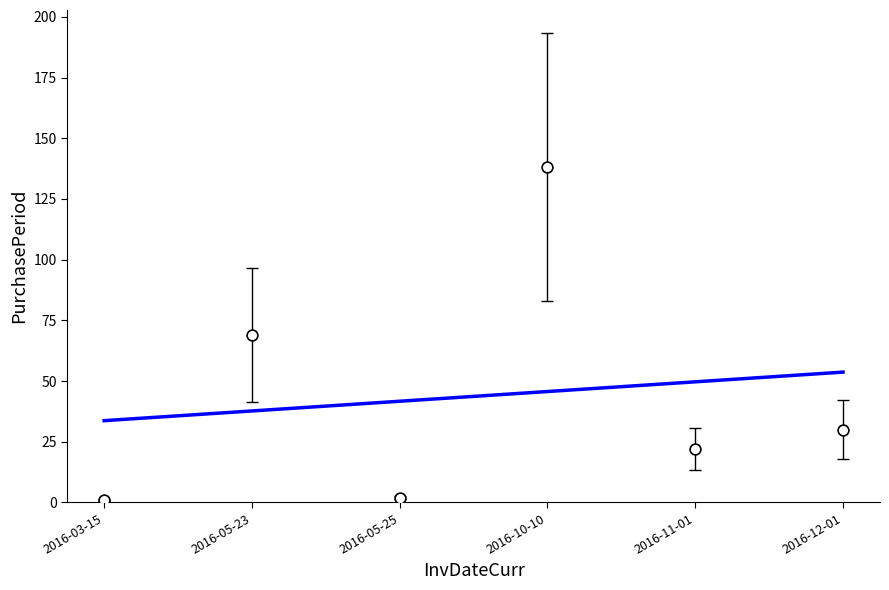

Which has a higher value, 2016-05-23 or 2016-11-01?

2016-05-23